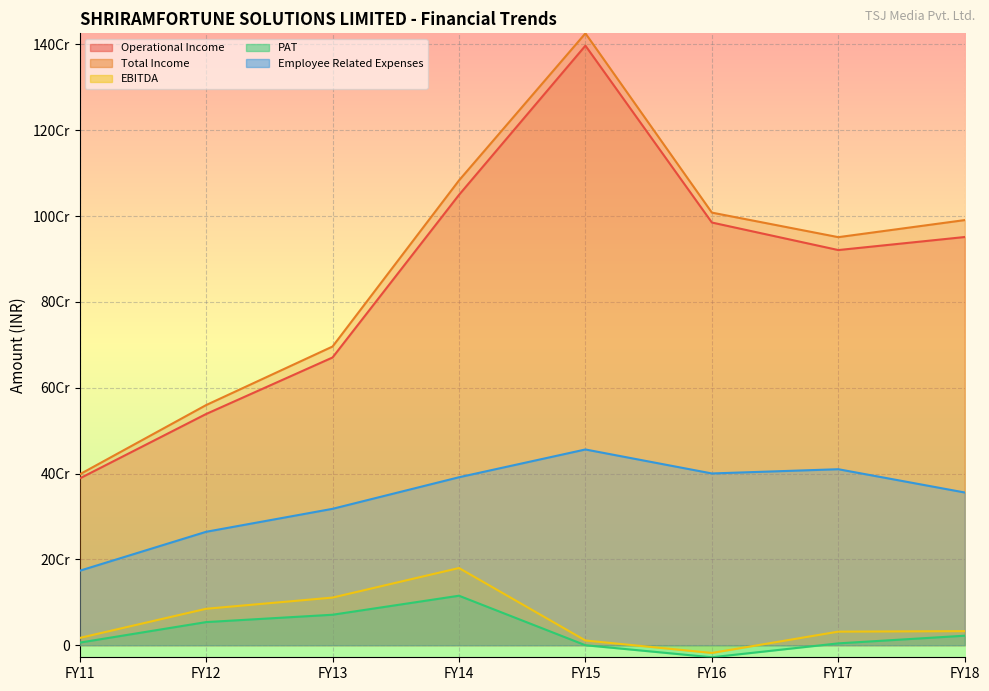

Reading left to right, transcribe all the data shown in this chart.

Operational Income: 388588371	538780453	670475796	1049388870	1397142890	984998236	920826401	951218871
Total Income: 398154383	559574186	696017610	1083115107	1425846131	1008092623	950882124	990665878
EBITDA: 16918589	84900639	111005607	179887526	11004622	-18020633	31658599	32835028
PAT: 6037761	53881843	71022657	115323549	-42393	-28107309	4323396	22162407
Employee Related Expenses: 173508673	264296982	317832112	391402427	456129270	400239812	410117470	355883737